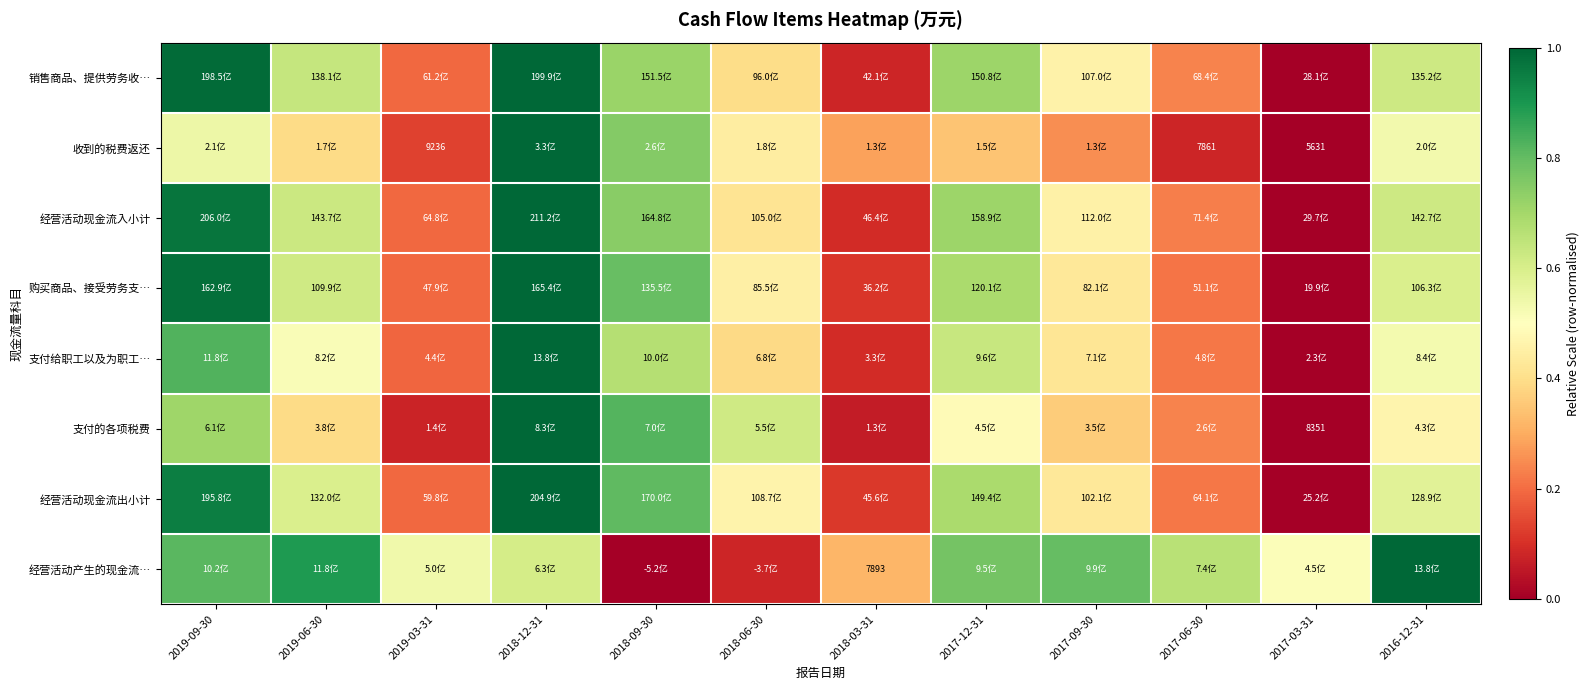

At which label is 收到的税费返还 closest to 0?

2017-03-31